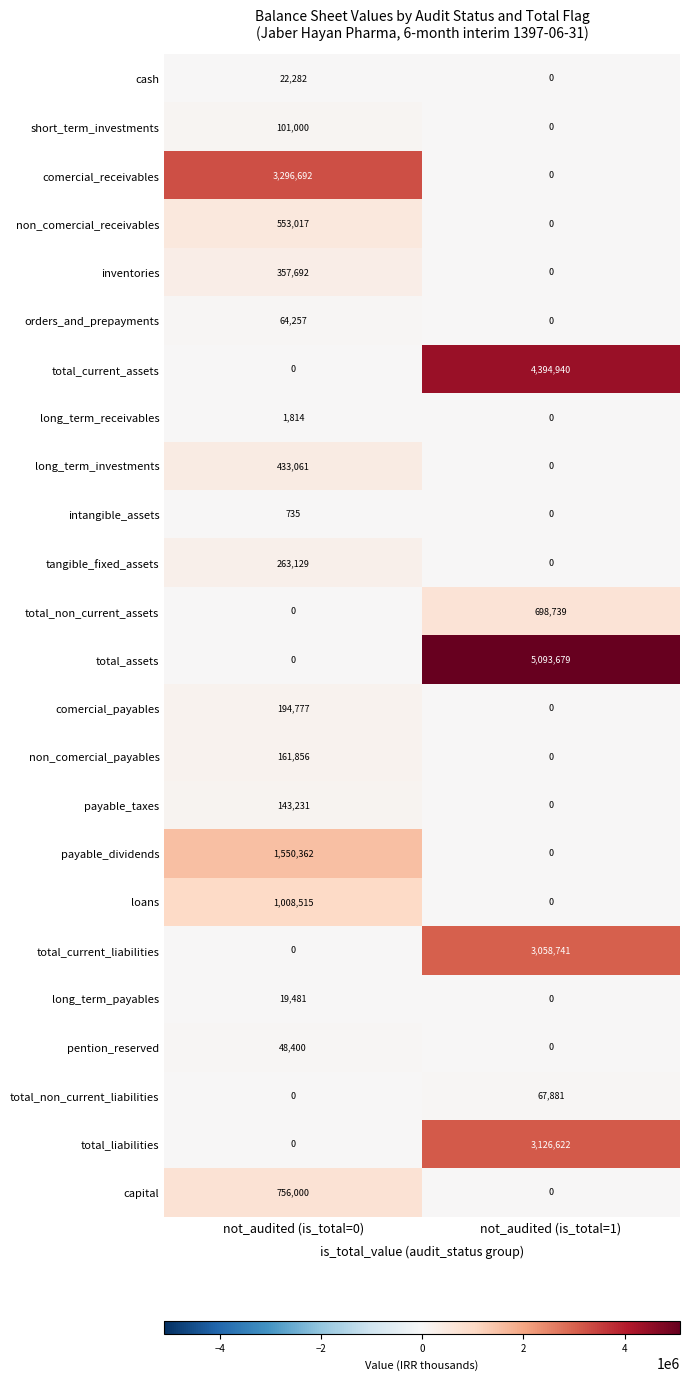

At how many categories does at least one series exceed 3560249?

1